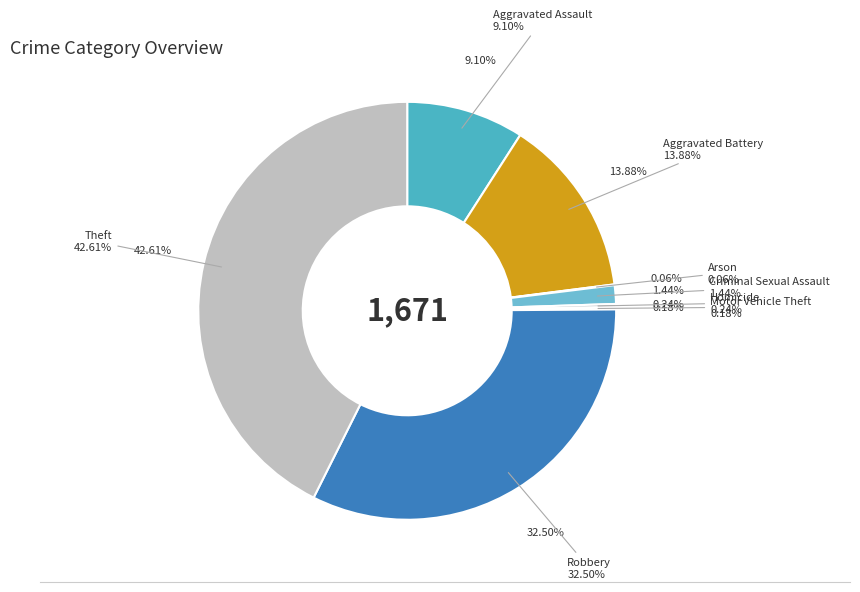

To the nearest percent, what percentage of the pie is Criminal Sexual Assault?

1%